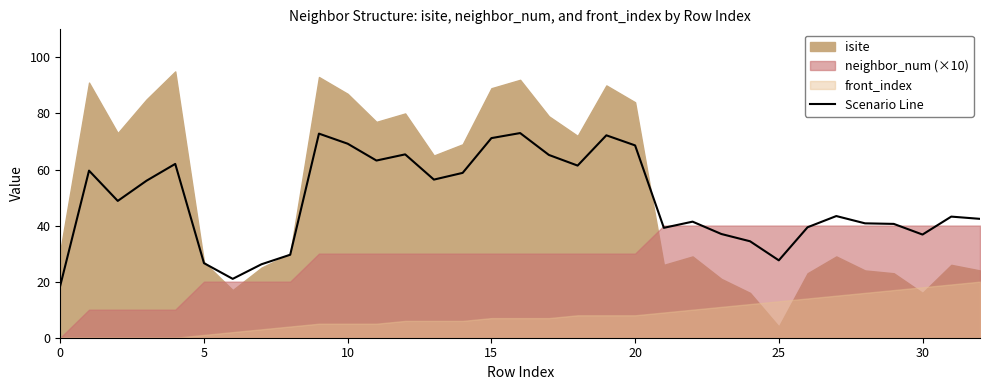

What is the lowest value of the Scenario Line series?

18.6